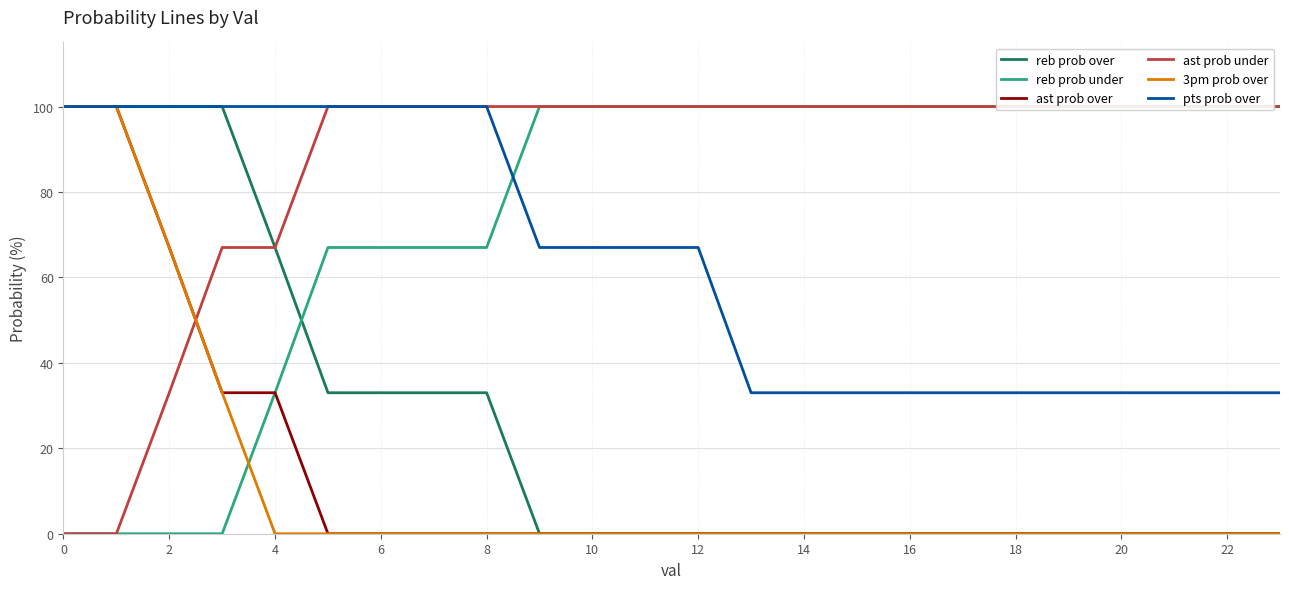

The value of 3pm prob over at 6 is 0. True or false?

True